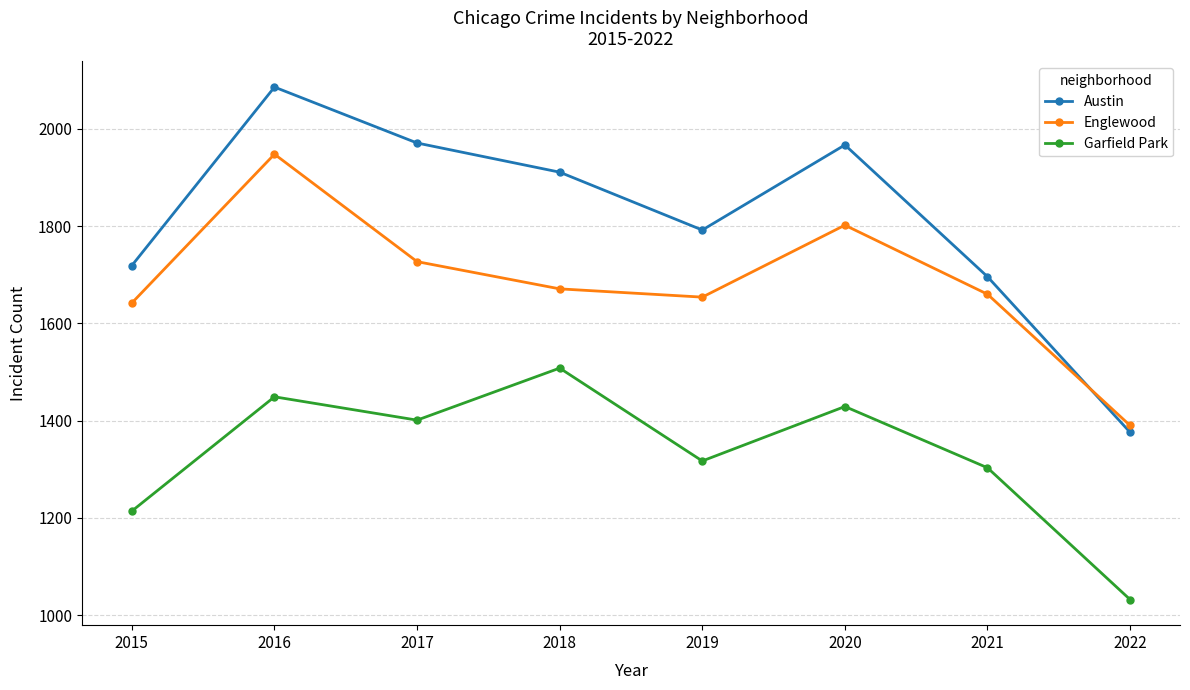

True or false: Austin and Garfield Park cross at least once.

False